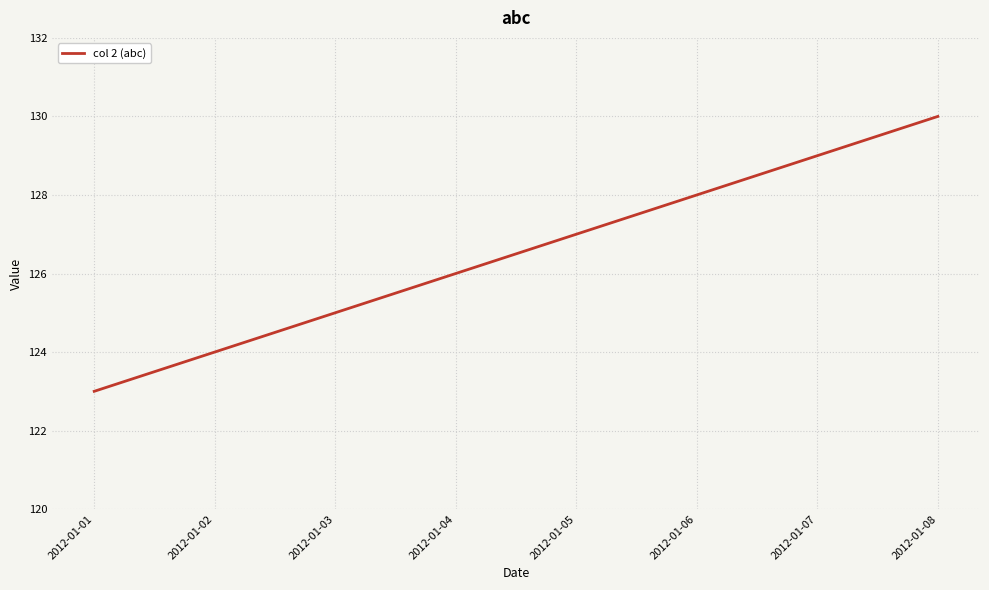

Reading left to right, what are all the values shown in this chart?

123	124	125	126	127	128	129	130